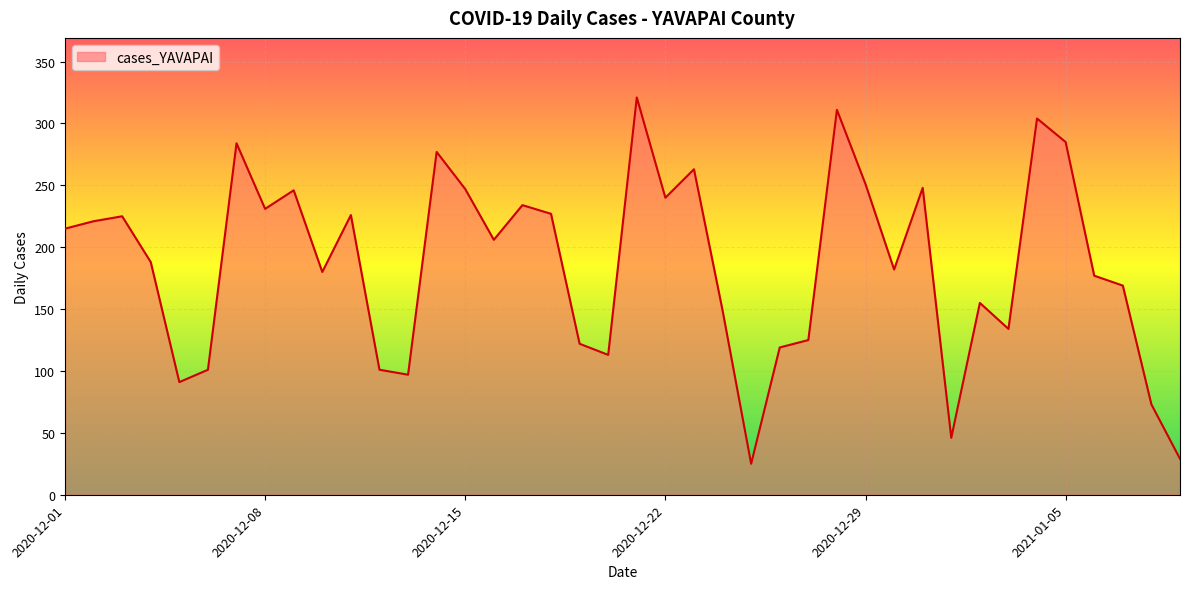

What is the greatest value displayed?

321